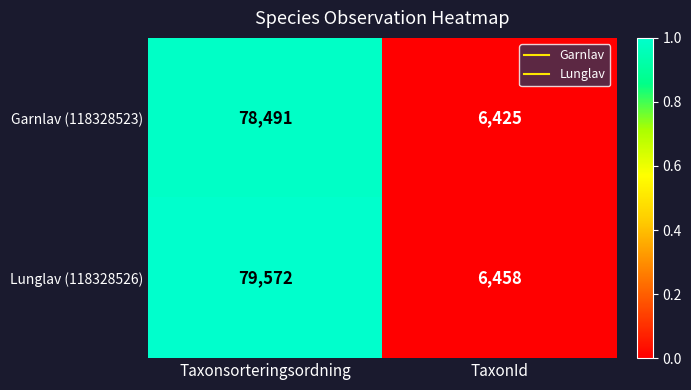

Which series has the widest spread of values?

Lunglav (118328526)